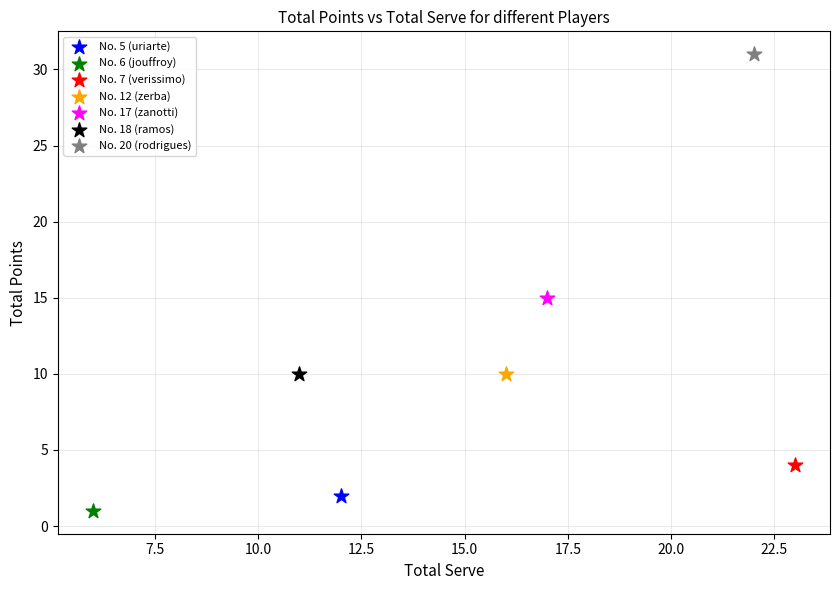

What are all the series names shown in the legend?

No. 5 (uriarte), No. 6 (jouffroy), No. 7 (verissimo), No. 12 (zerba), No. 17 (zanotti), No. 18 (ramos), No. 20 (rodrigues)